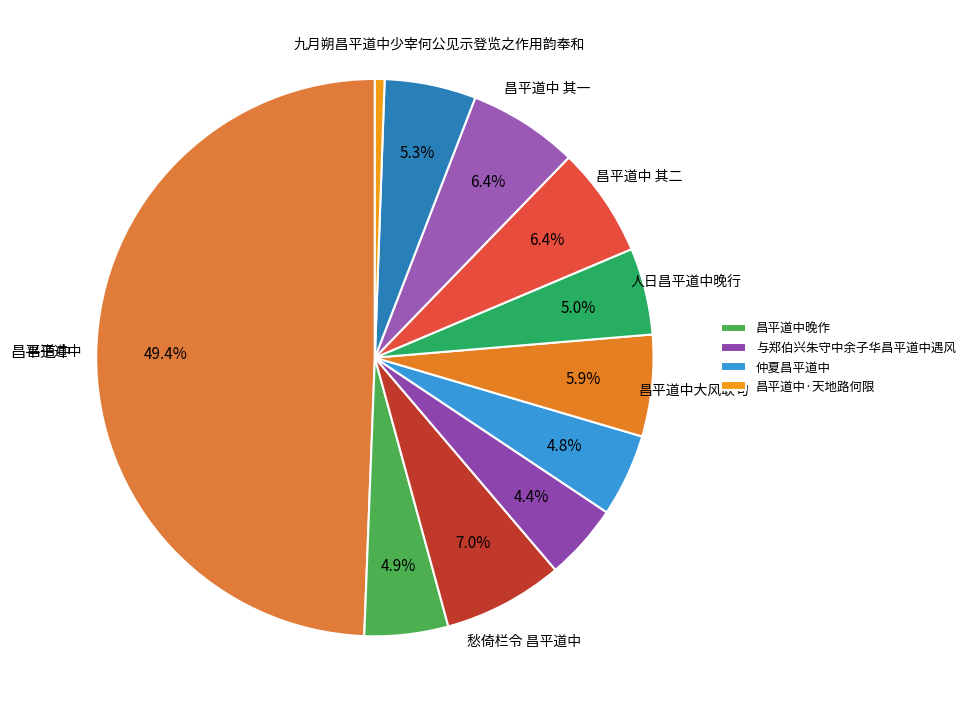

Is there any slice that represents more than half of the pie?

No